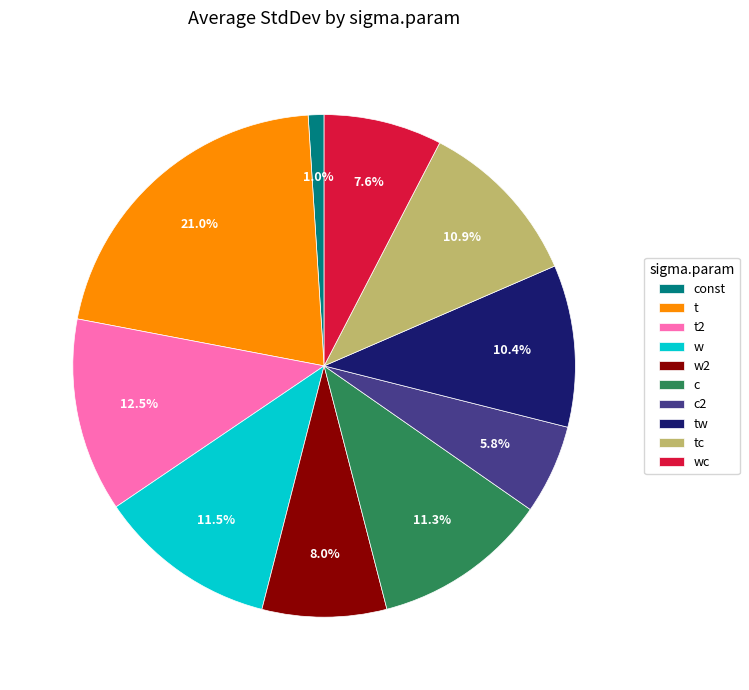

What is the largest slice in the pie chart?

t